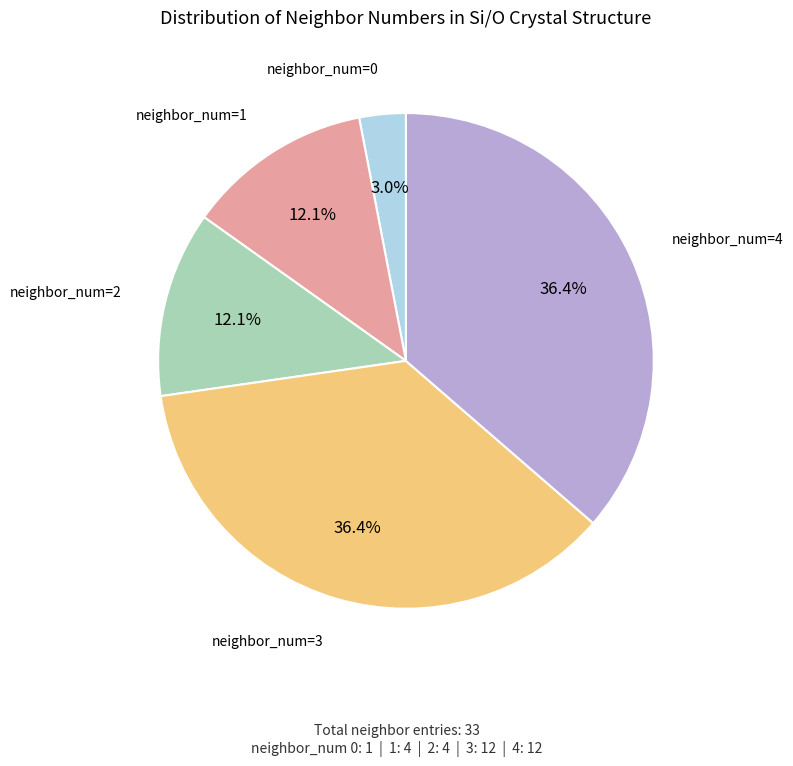

Is there a majority slice in this chart?

No